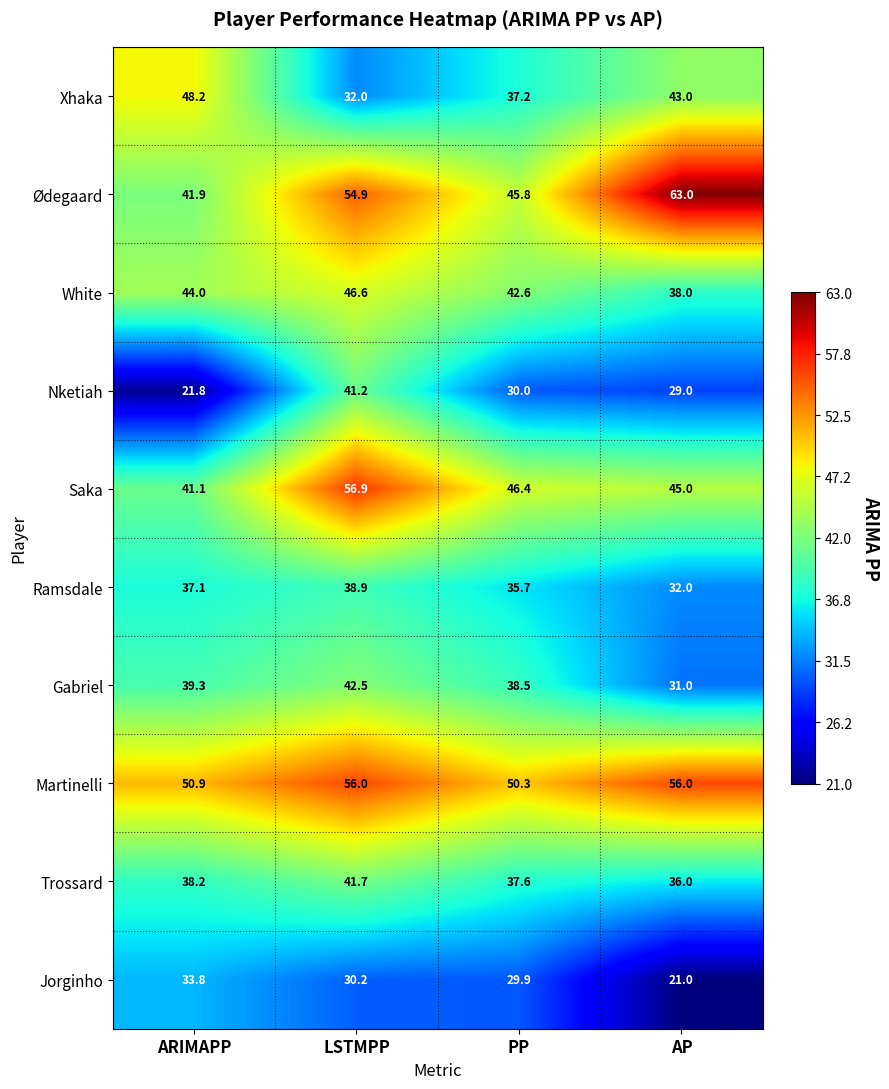

How many categories are shown in the chart?

4